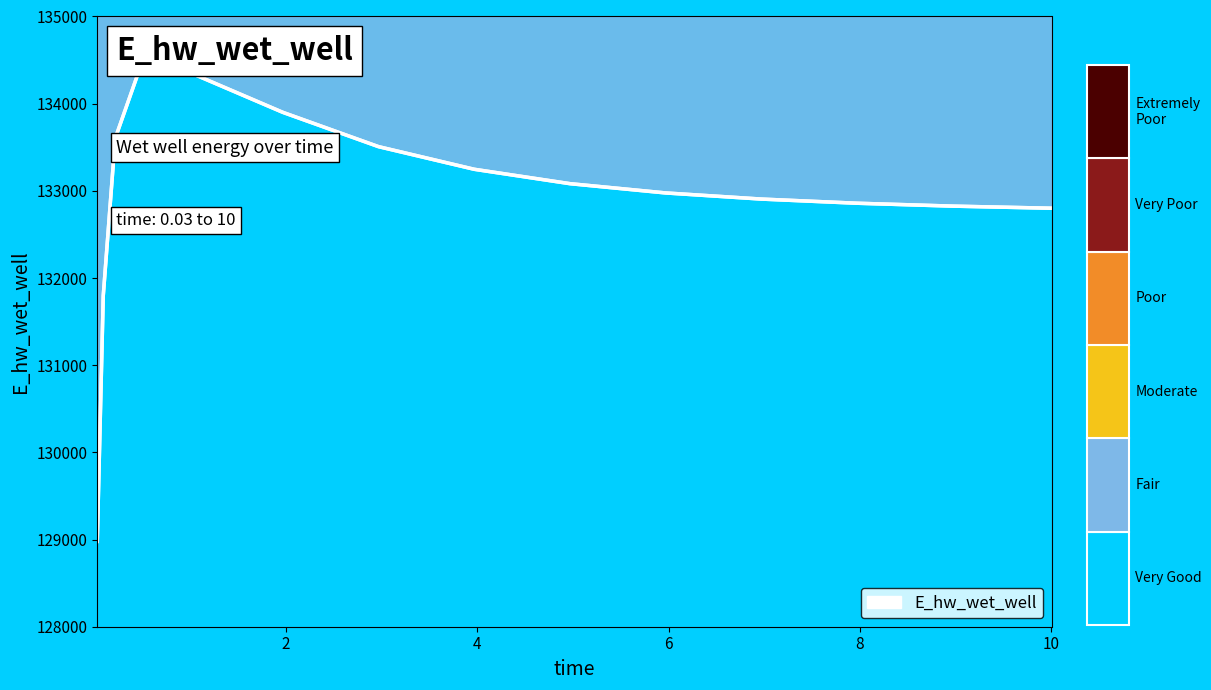

Approximately how many times larger is the value at 14 compared to 13?

1.0